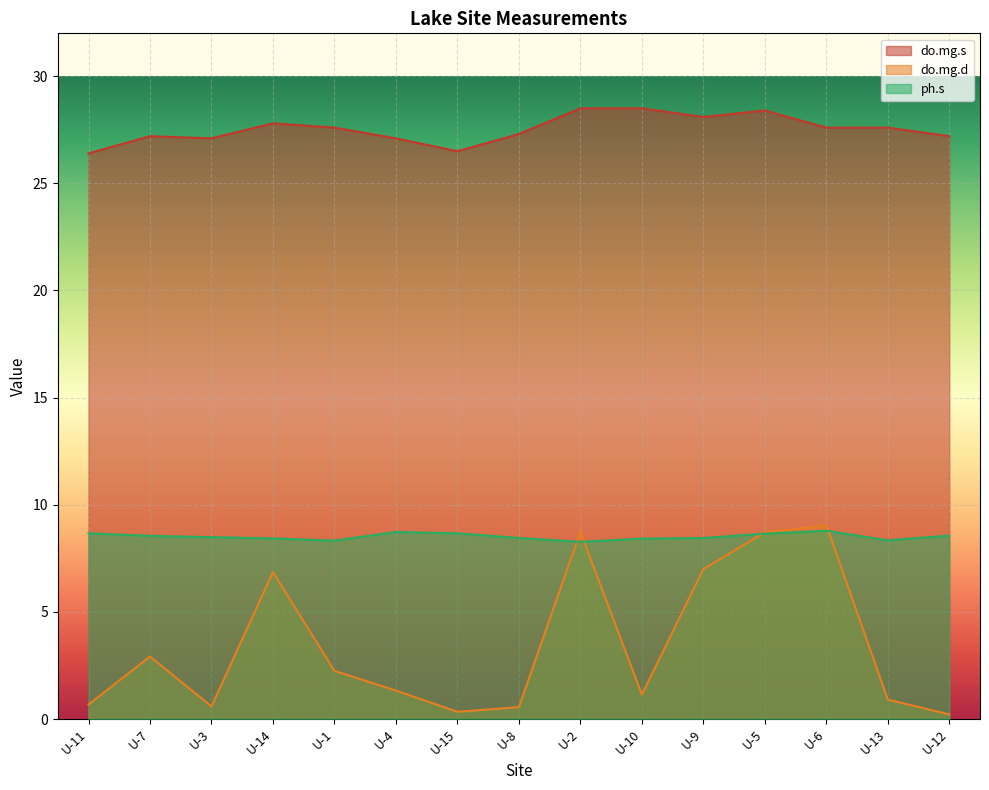

Reading right to left, what are all the values shown in this chart?

do.mg.s: U-12=27.2	U-13=27.6	U-6=27.6	U-5=28.4	U-9=28.1	U-10=28.5	U-2=28.5	U-8=27.3	U-15=26.5	U-4=27.1	U-1=27.6	U-14=27.8	U-3=27.1	U-7=27.2	U-11=26.4
do.mg.d: U-12=0.2	U-13=0.9	U-6=9.1	U-5=8.7	U-9=7.0	U-10=1.1	U-2=8.7	U-8=0.6	U-15=0.3	U-4=1.3	U-1=2.2	U-14=6.9	U-3=0.6	U-7=2.9	U-11=0.7
ph.s: U-12=8.6	U-13=8.3	U-6=8.8	U-5=8.7	U-9=8.4	U-10=8.4	U-2=8.3	U-8=8.4	U-15=8.7	U-4=8.7	U-1=8.3	U-14=8.4	U-3=8.5	U-7=8.6	U-11=8.7